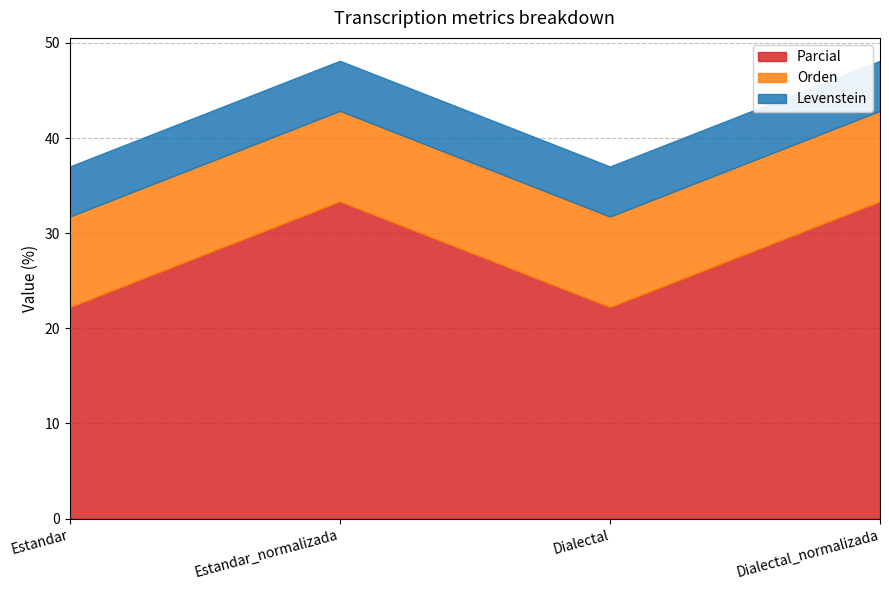

How many lines are shown in the chart?

3